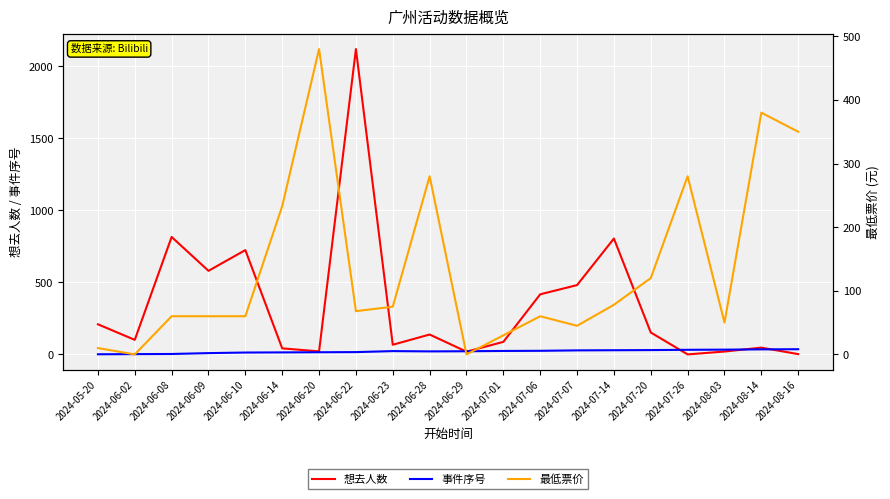

True or false: 想去人数 has more than 2 interior local peaks.

True